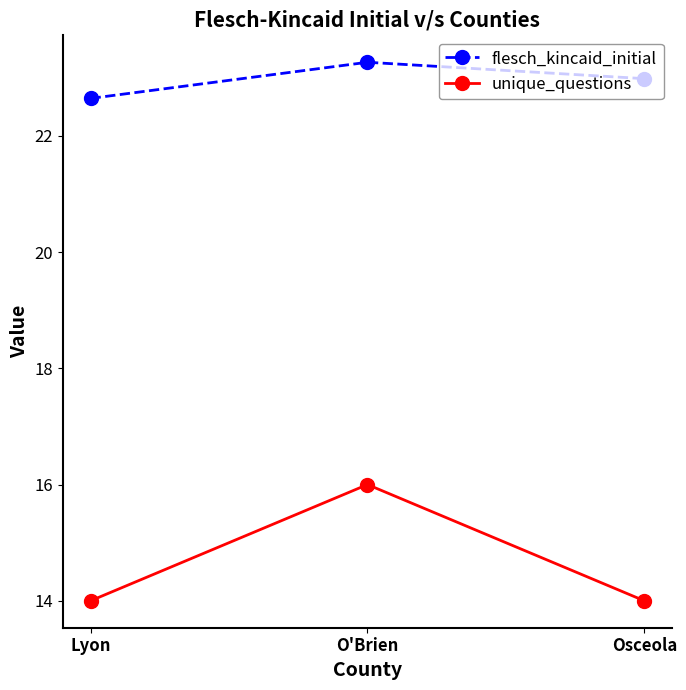

Which series has the largest total across all categories?

flesch_kincaid_initial